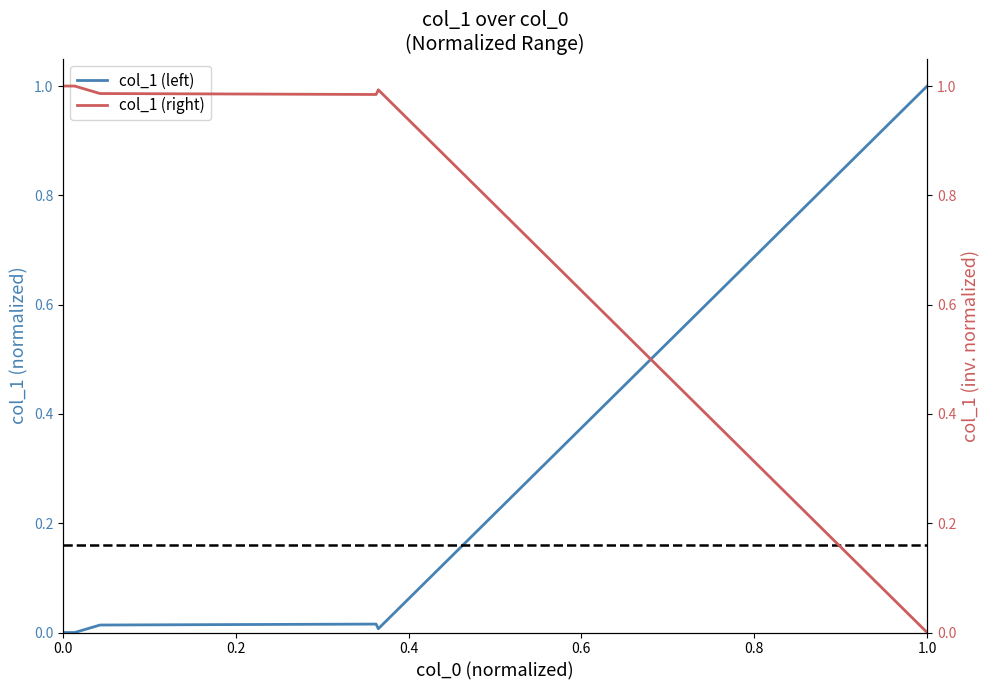

The value of col_1 (right) at 0.2 is 1.0. True or false?

True